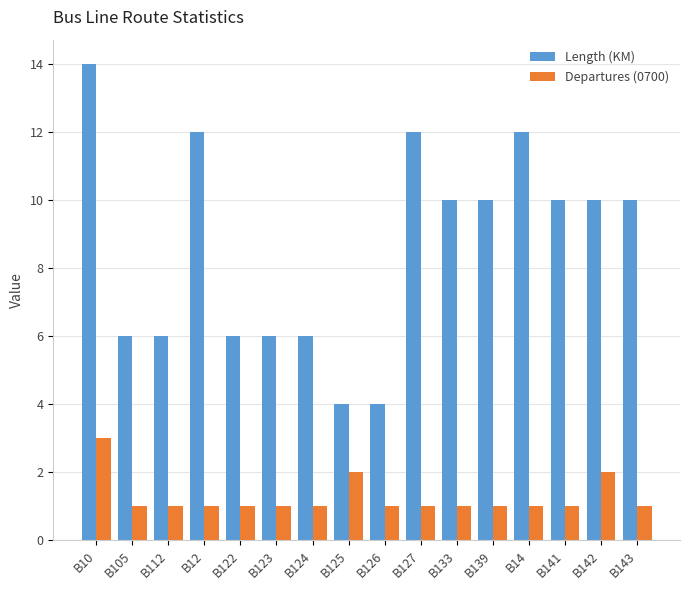

Count the number of data series in this chart.

2